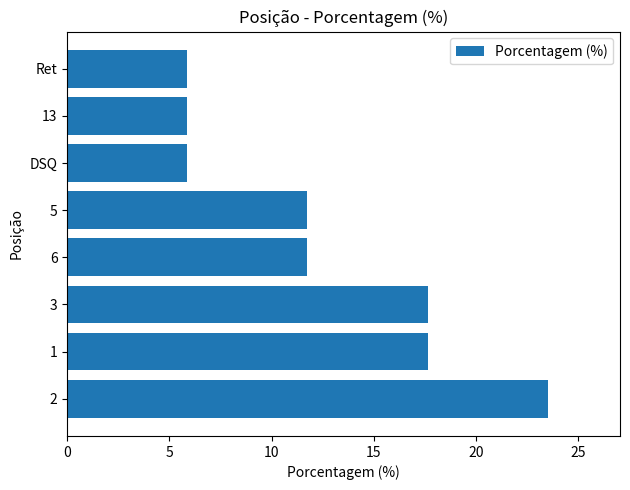

What is the average value?

12.5